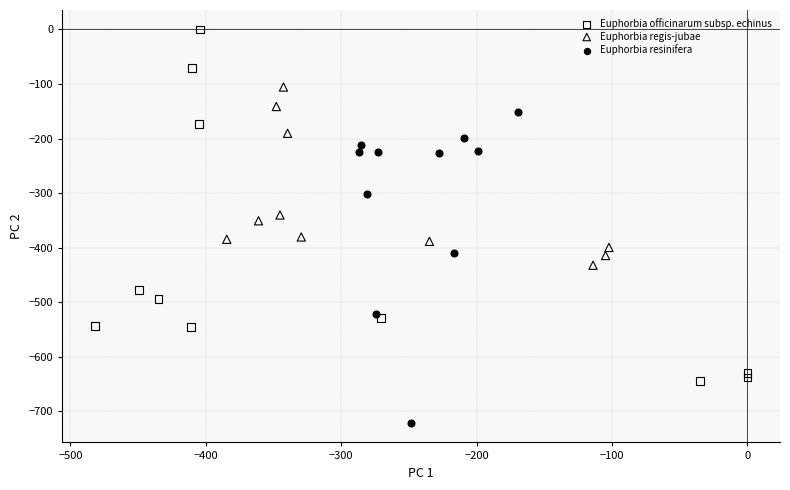

Which series reaches the maximum Y coordinate?

Euphorbia officinarum subsp. echinus